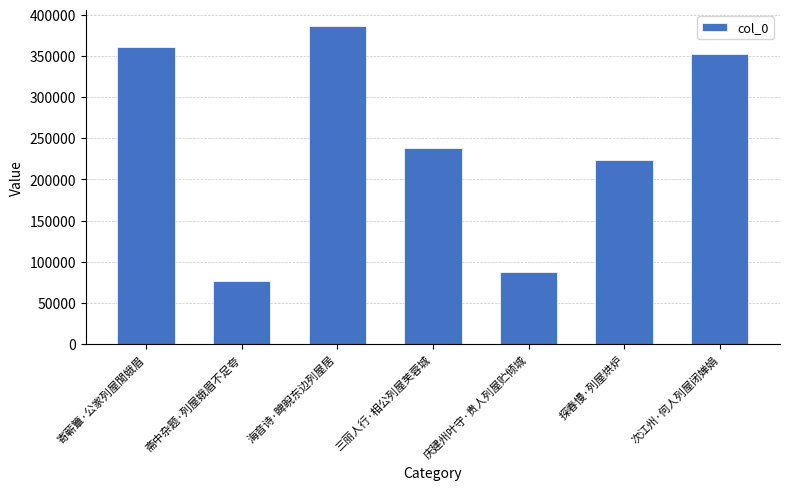

What is the greatest value displayed?

386234